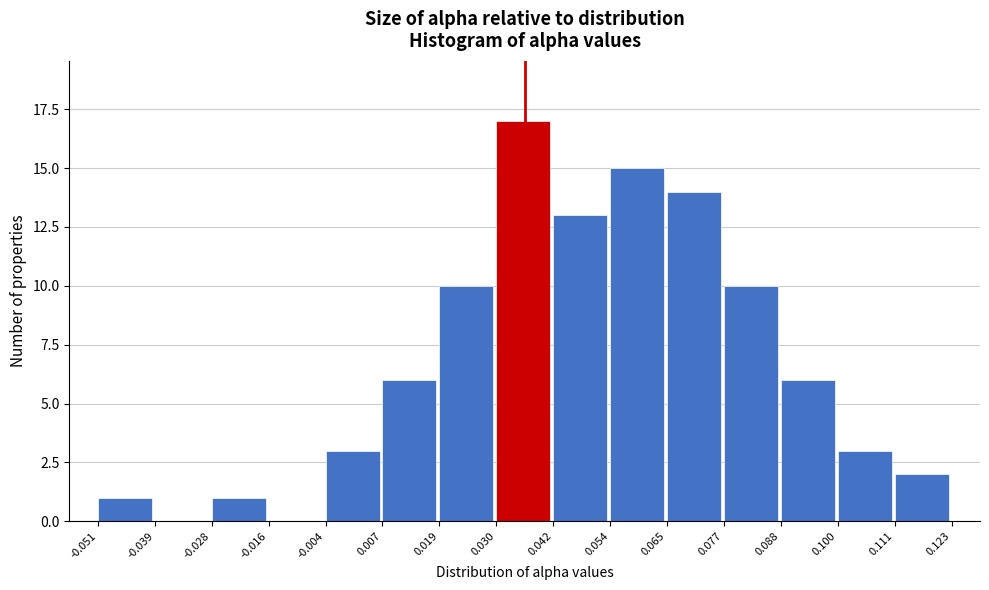

What is the height of the bar covering 0.019 to 0.030 on the x-axis? The values are not printed on the chart, so give them approximately, as read against the axis.

10